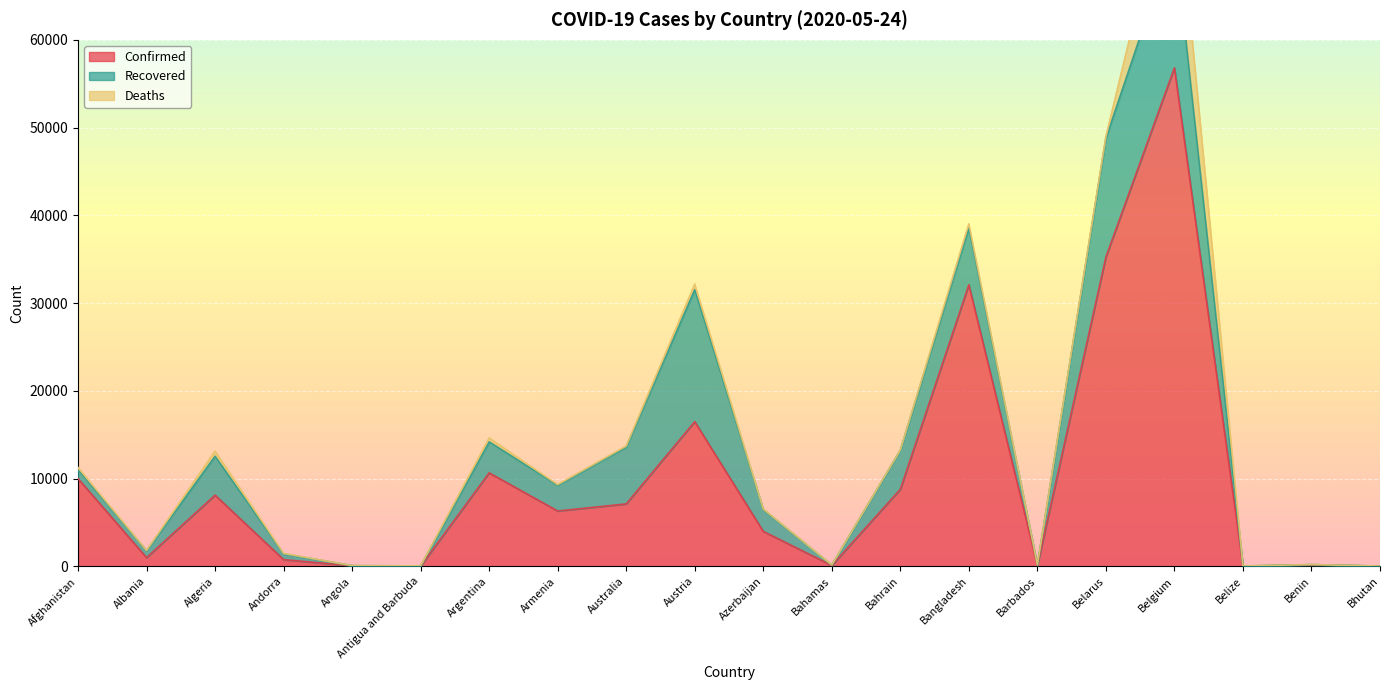

What is the greatest value displayed?

56810